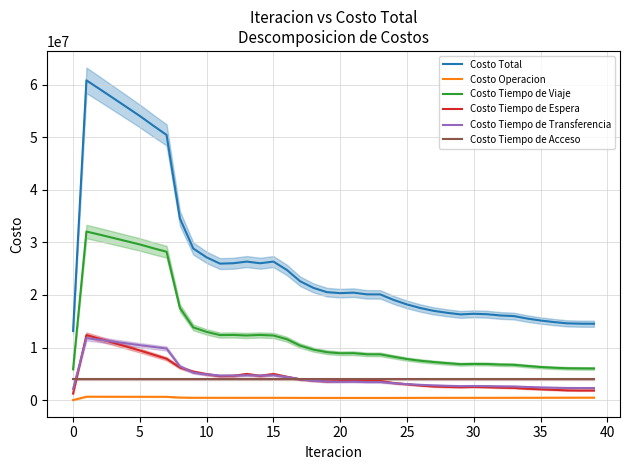

How many data points does each series have?

40